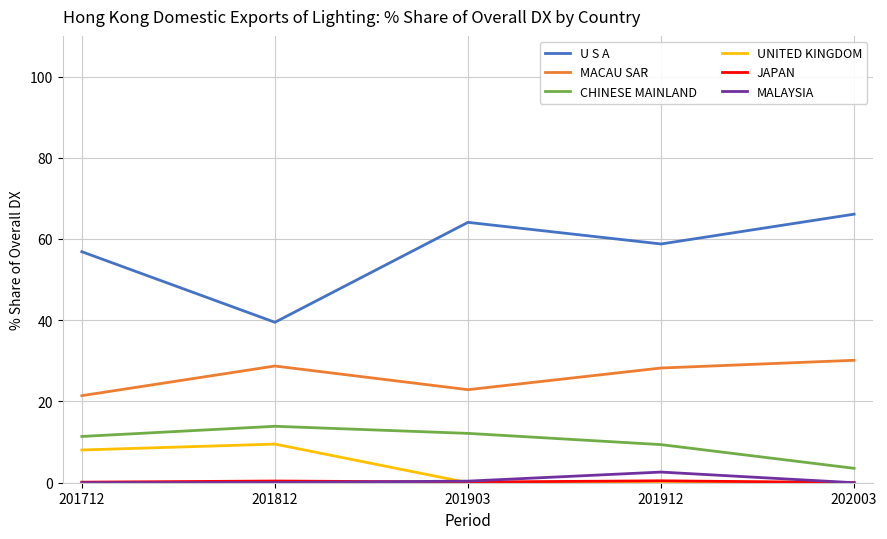

Is the value of U S A at 201712 greater than the value of MALAYSIA at 201912?

Yes